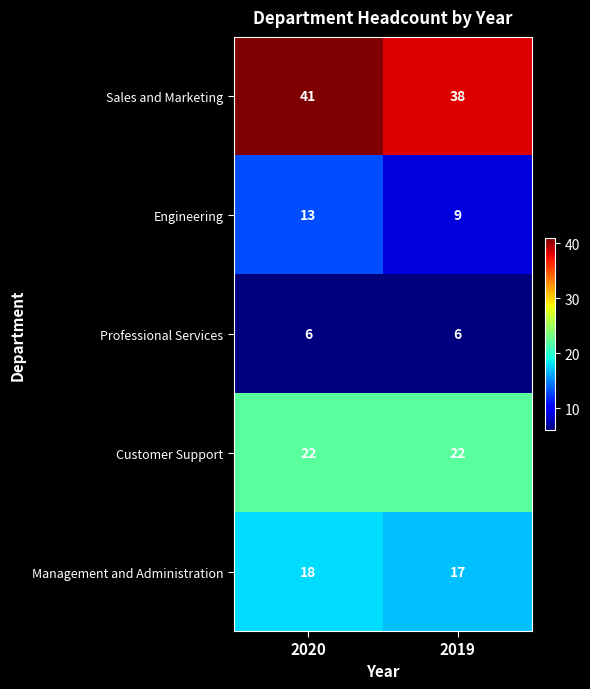

Rank the series at 2020 from lowest to highest value.

Professional Services, Engineering, Management and Administration, Customer Support, Sales and Marketing